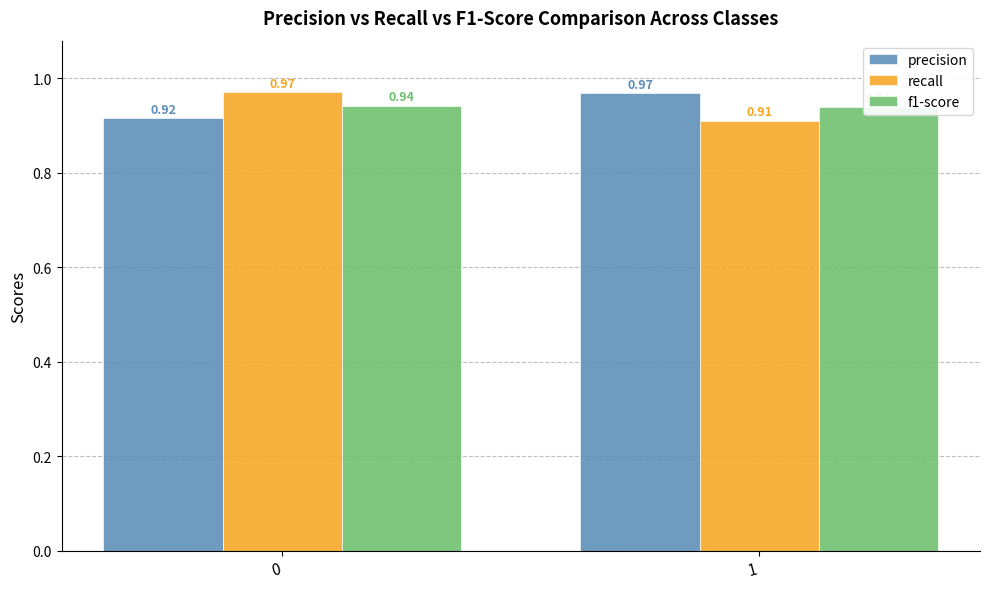

Is the value of recall at 1 greater than the value of f1-score at 1?

No